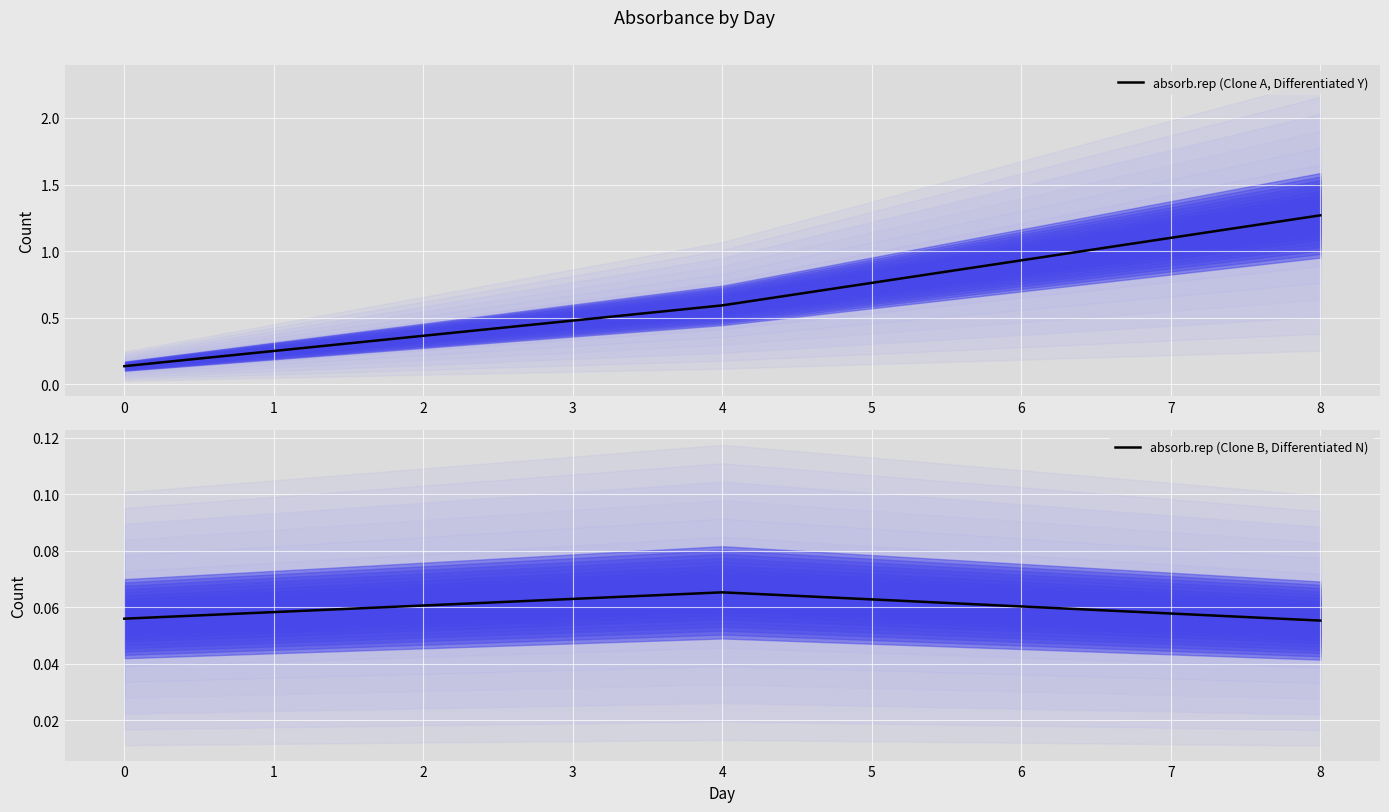

The value of absorb.rep (Clone A, Differentiated Y) at 8 is 0.9. True or false?

False